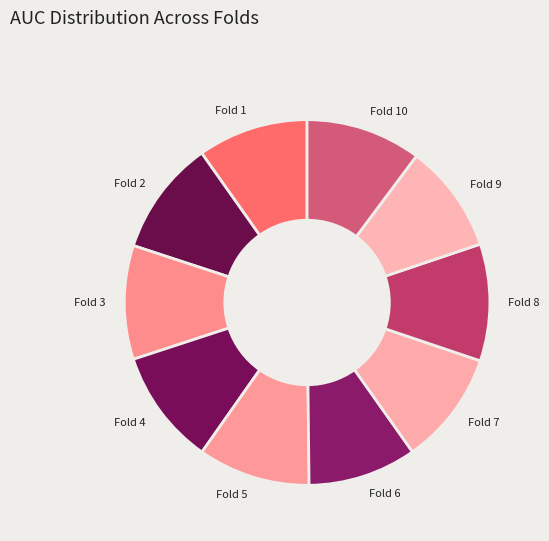

Is Fold 8 the majority of the pie?

No